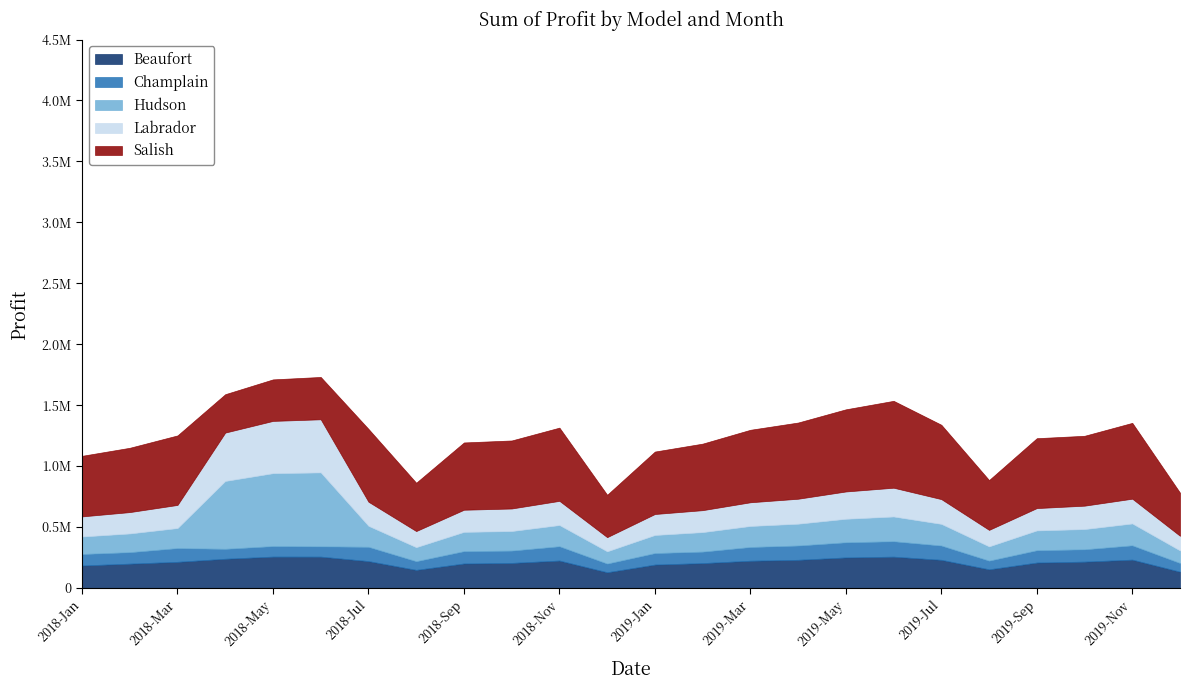

Which series has the largest total across all categories?

Salish